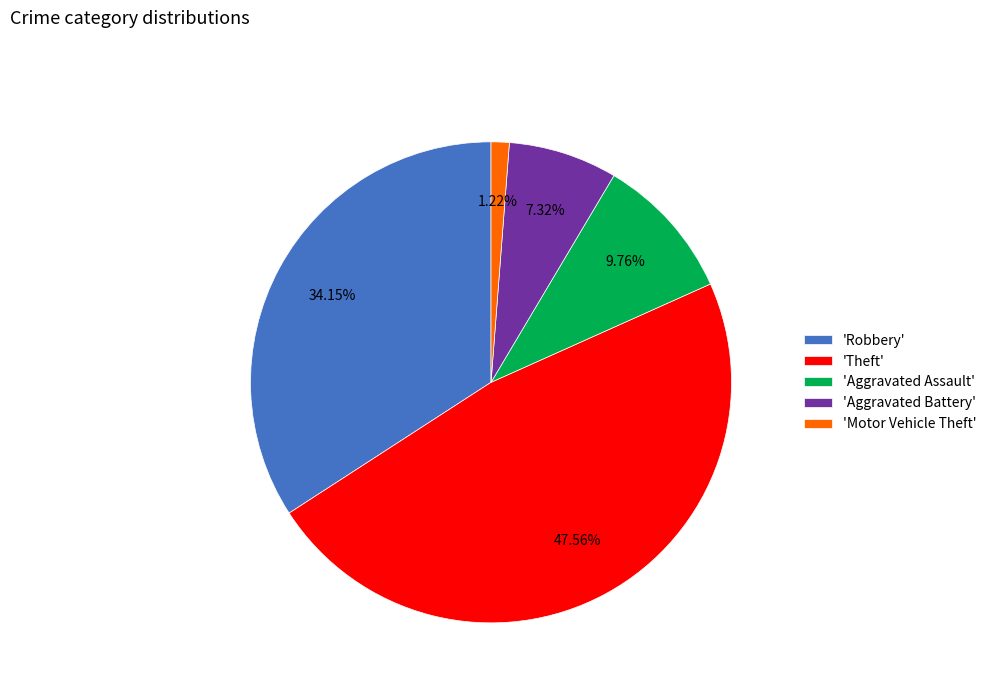

Is 'Robbery' the majority of the pie?

No